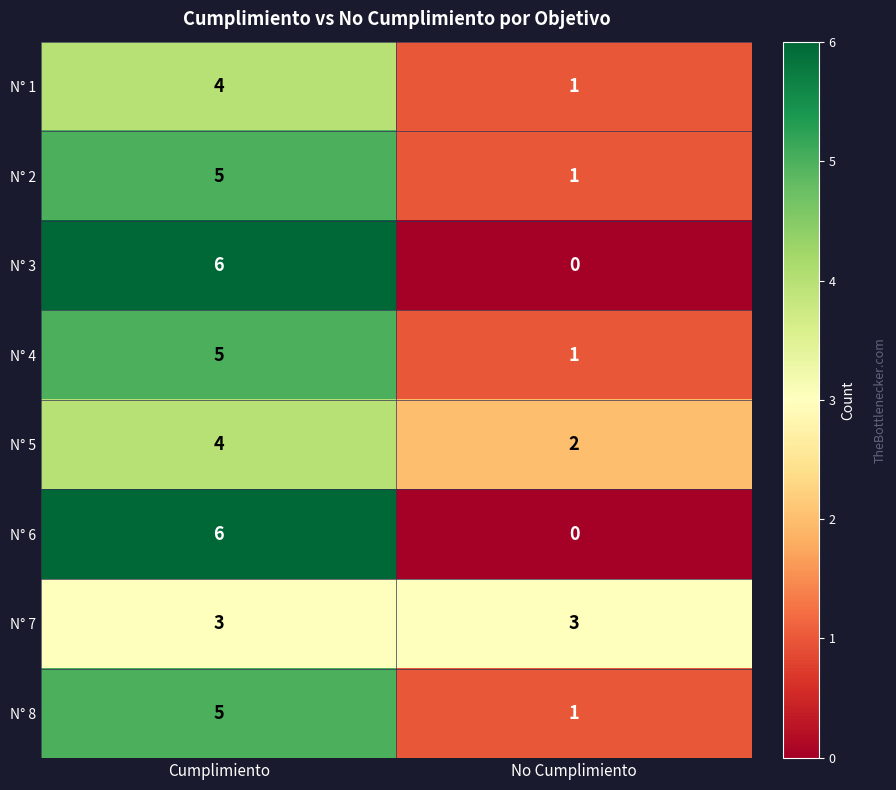

True or false: N° 5 has a value of 6 at Cumplimiento.

False